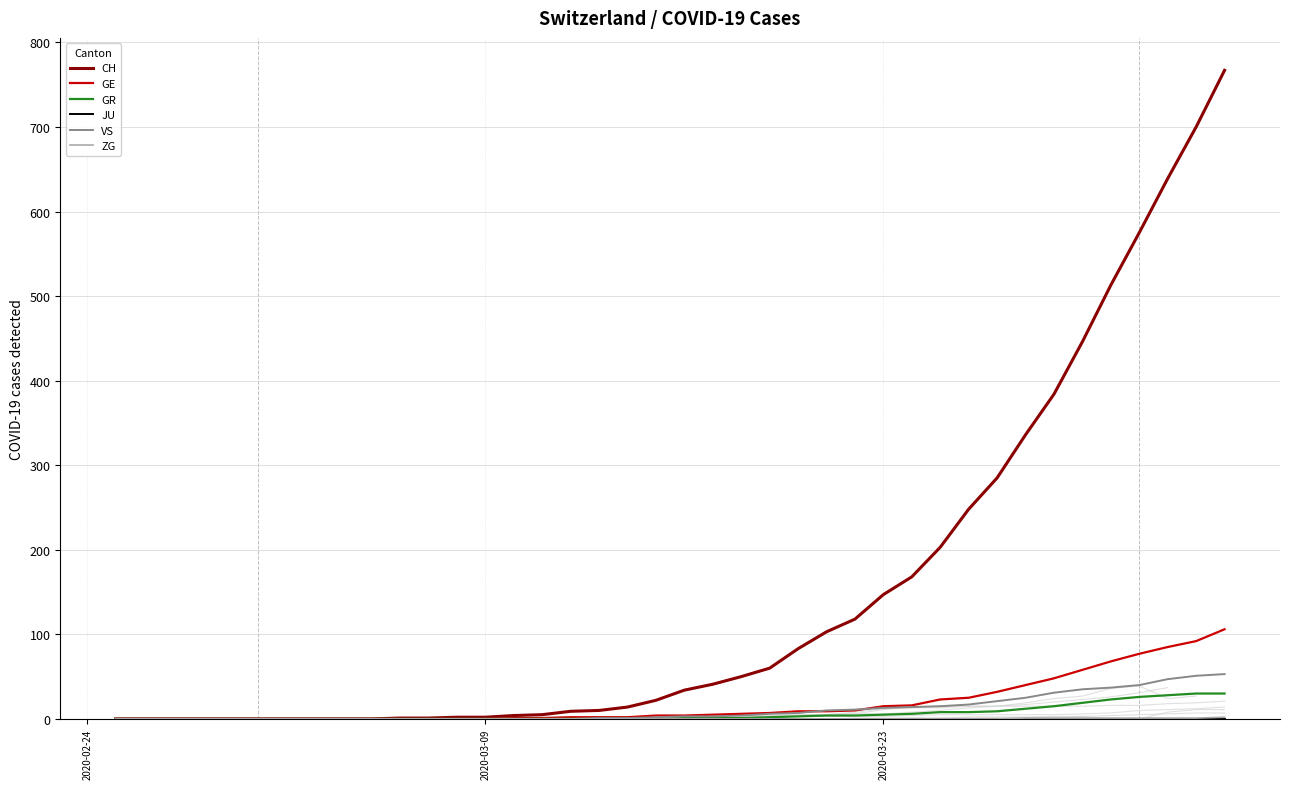

What is the maximum value for GR?

30